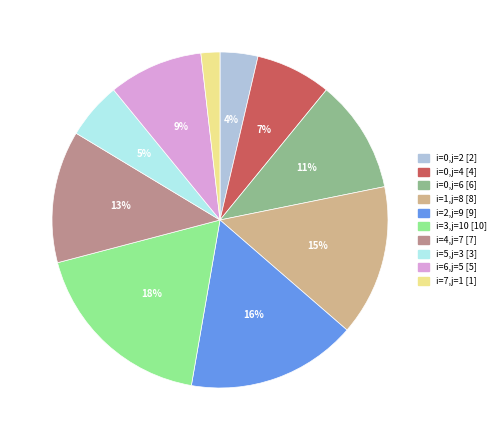

To the nearest percent, what is the difference between the largest and smallest slice percentages?

16%